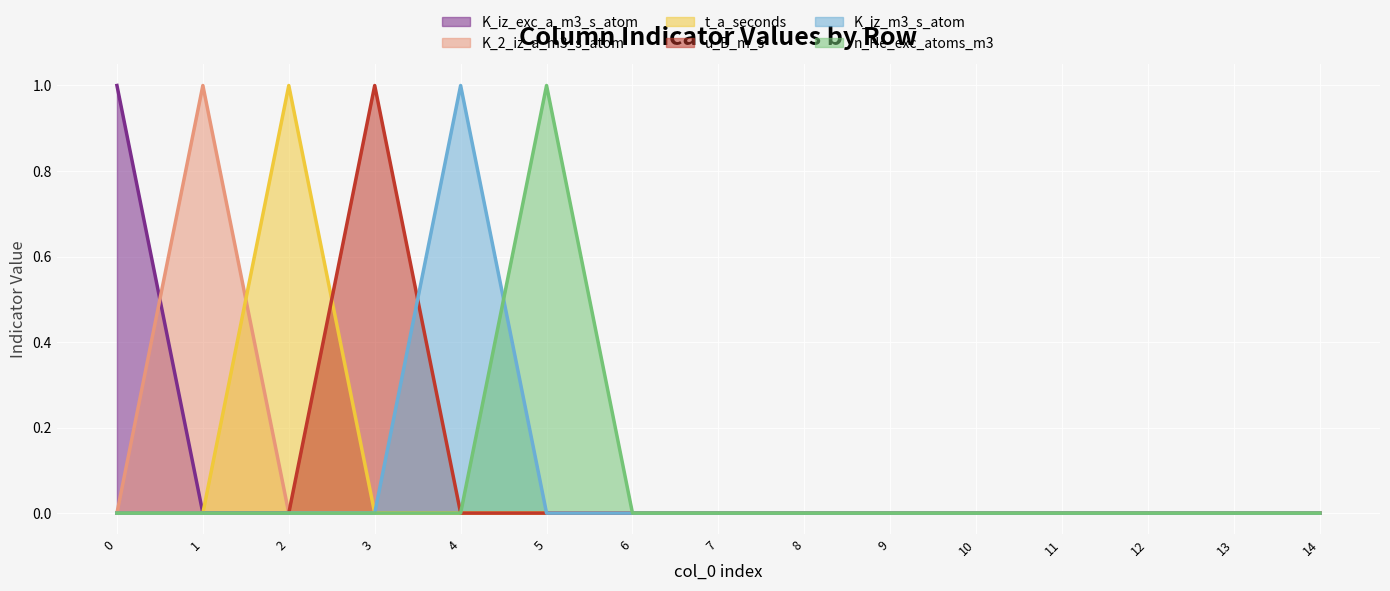

True or false: n_He_exc_atoms_m3 and t_a_seconds intersect in this chart.

False